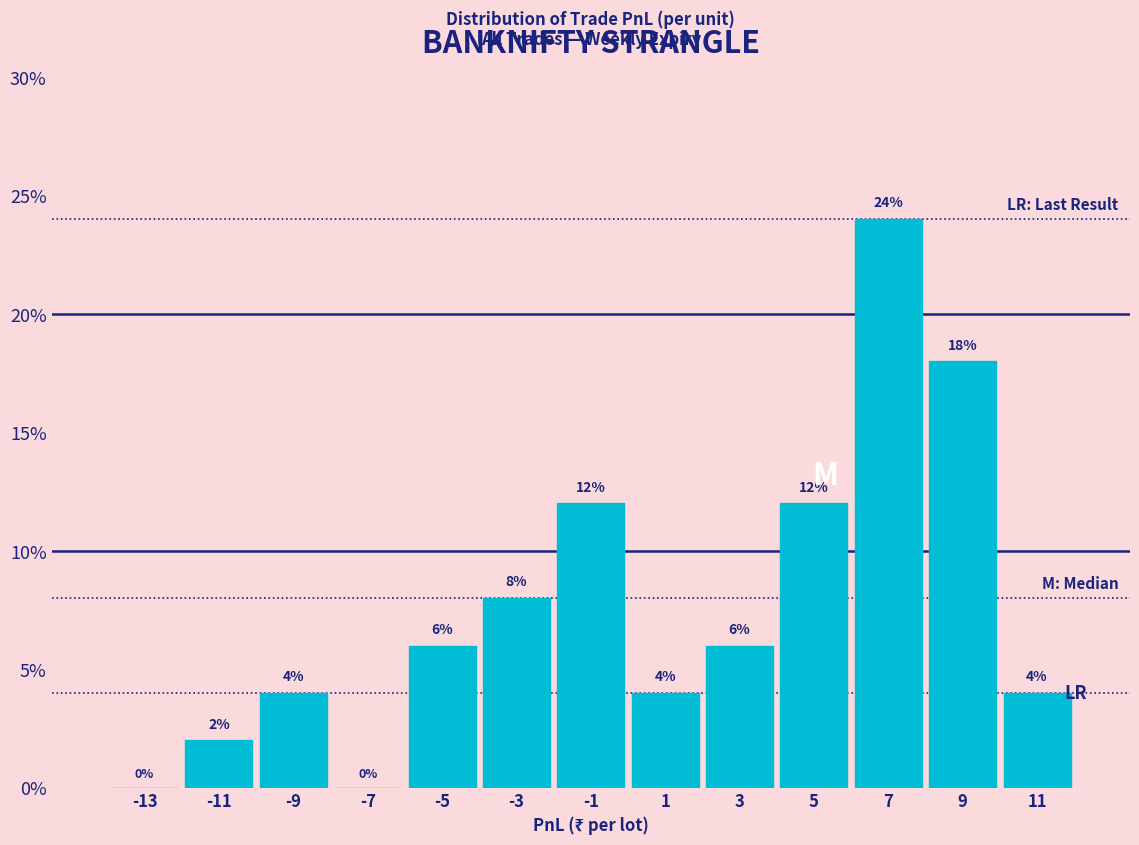

How tall is the bar that spans 6 to 8 on the x-axis?

24